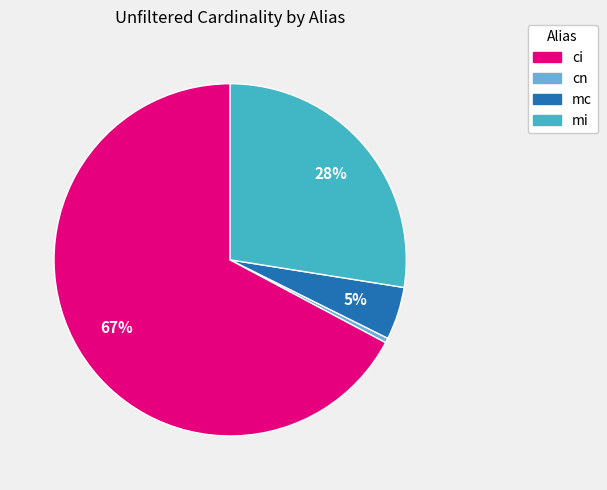

Which category has the biggest portion of the pie?

ci